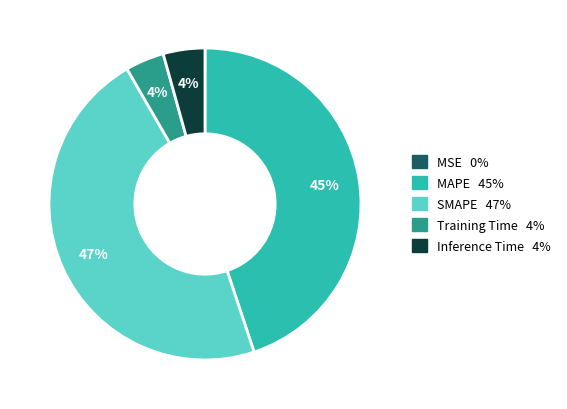

Do Training Time and Inference Time together represent more than half of the pie?

No